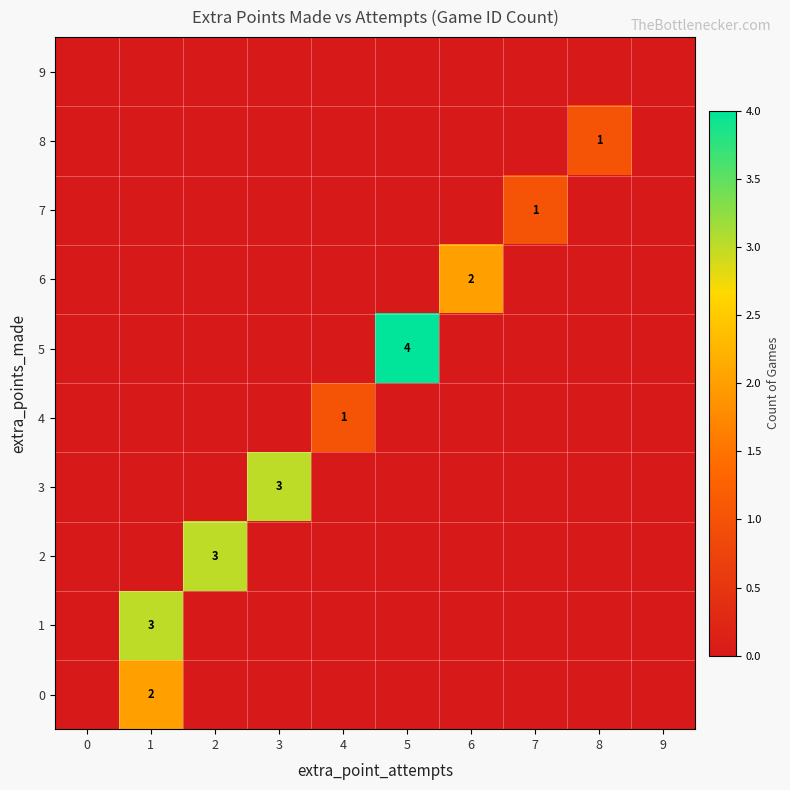

At 4, list the series in order from smallest to largest.

0, 1, 2, 3, 5, 6, 7, 8, 9, 4